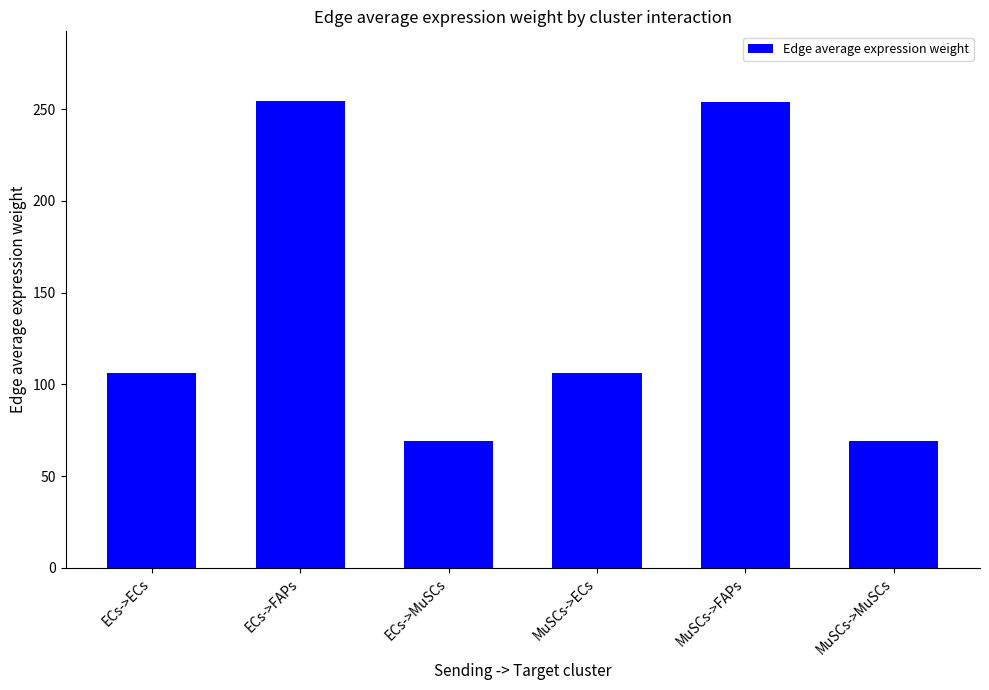

What is the difference between the maximum and second lowest values?

185.2